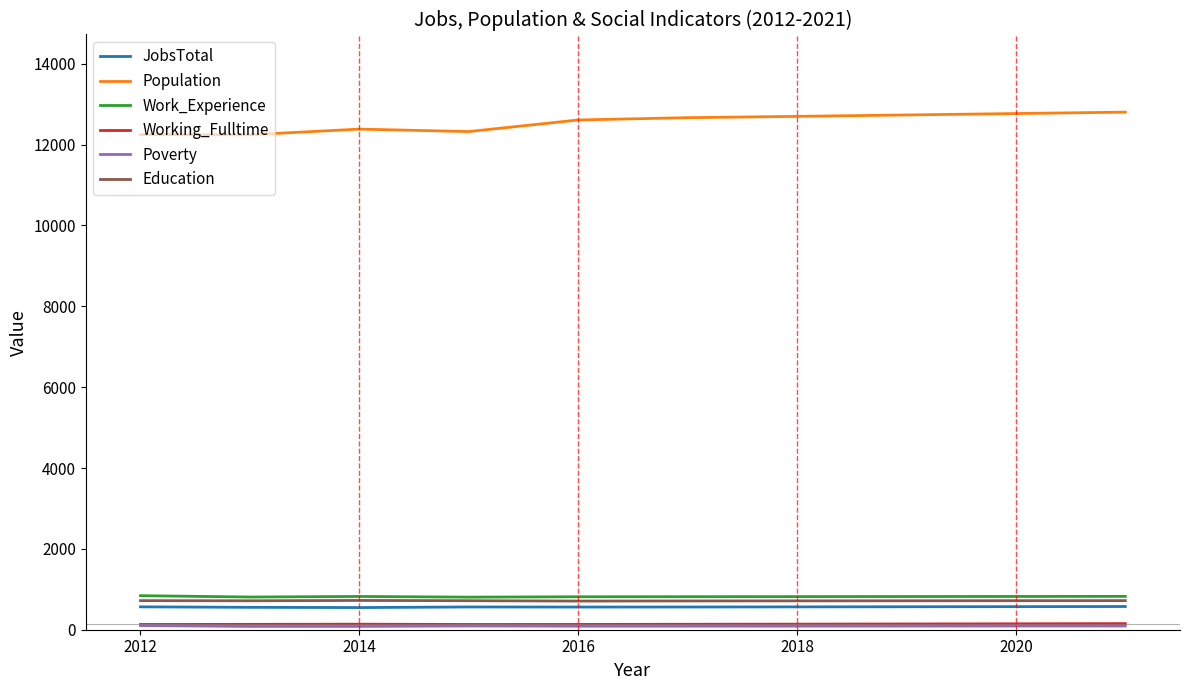

Which series has the largest total across all categories?

Population